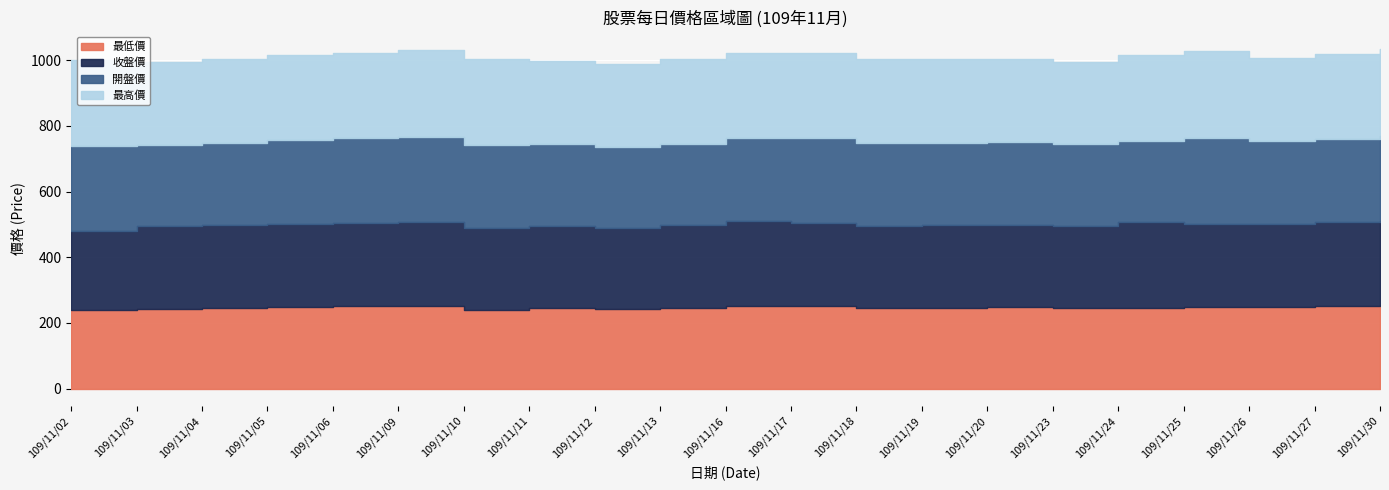

What value does the 開盤價 series have at 109/11/18?

253.0